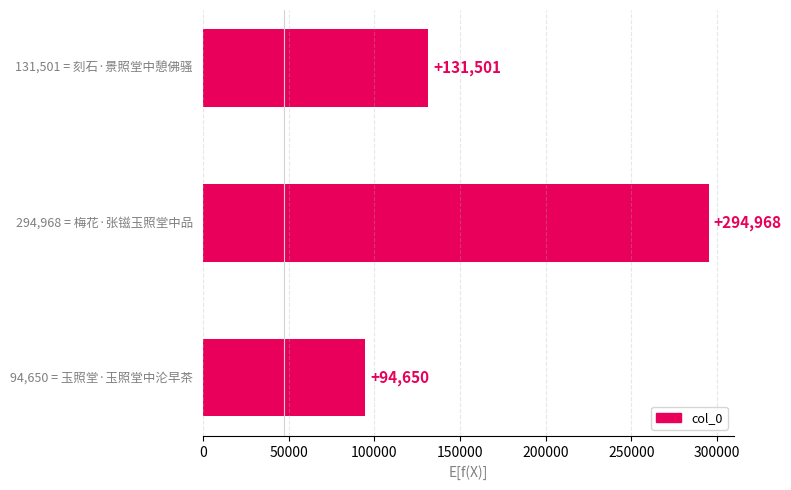

What is the average value?

173706